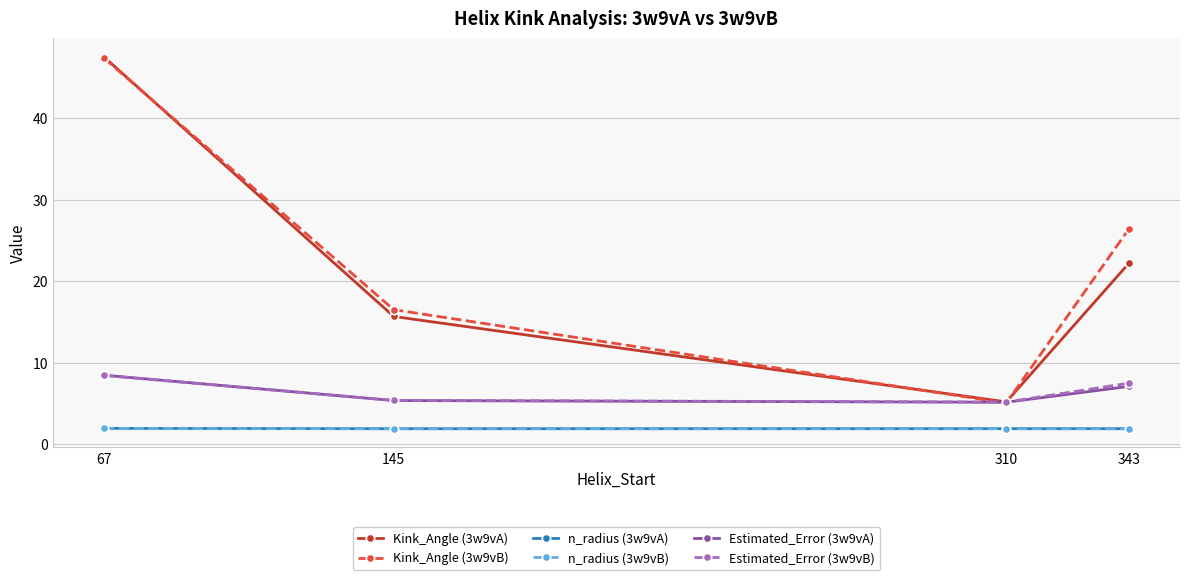

What is the value of the Estimated_Error (3w9vA) point at the 3rd from the left?

5.1